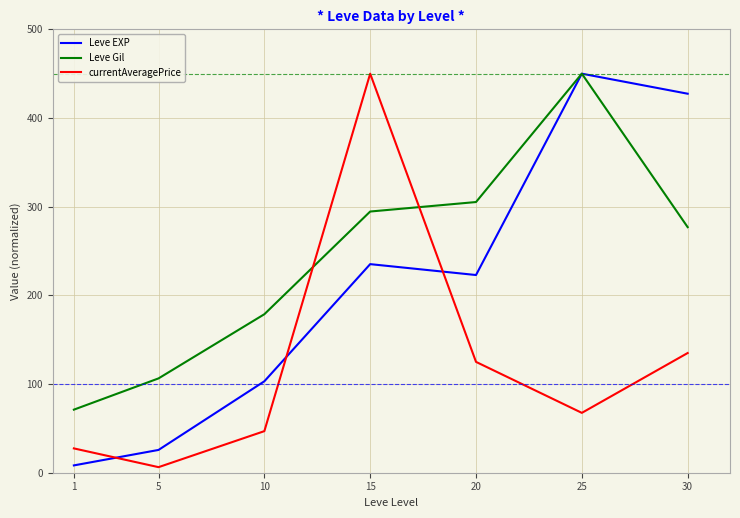

What is the highest value of the Leve EXP series?

450.0